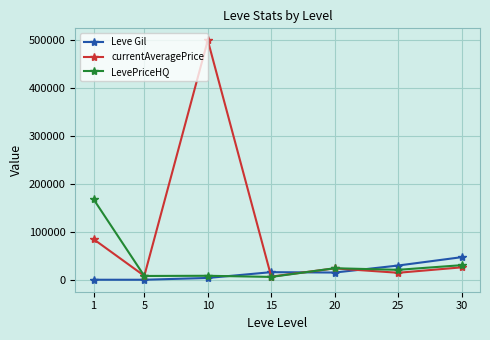

What is the maximum value for currentAveragePrice?

498782.0